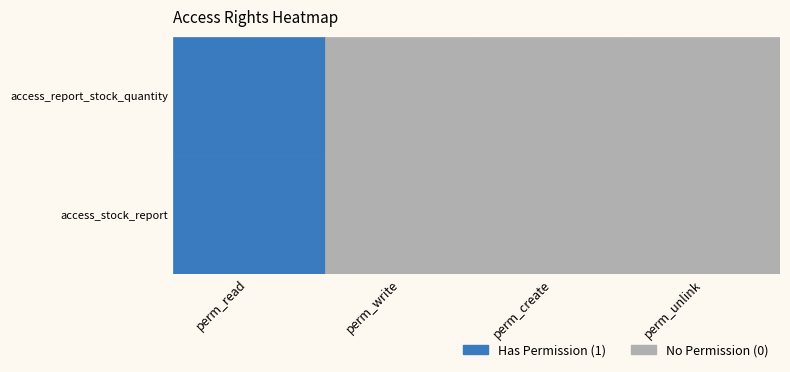

The value of access_report_stock_quantity at perm_read is 1. True or false?

True